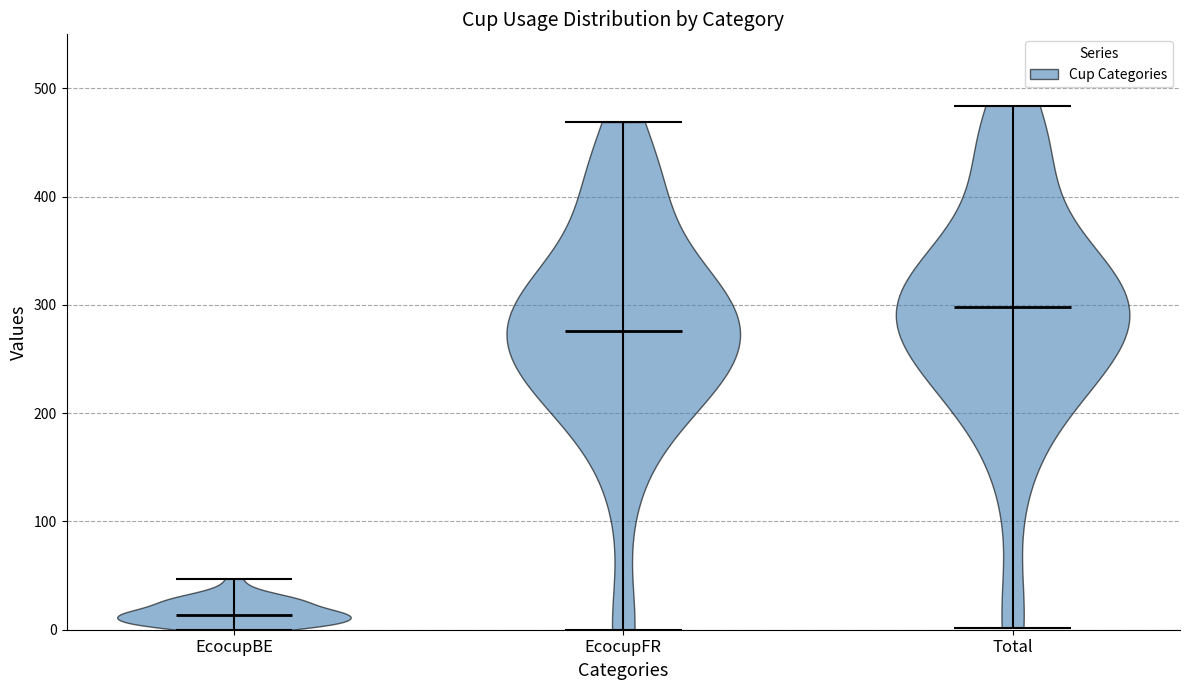

What is the lowest point the violin for Total reaches on the y-axis? The values are not printed on the chart, so give them approximately, as read against the axis.

0